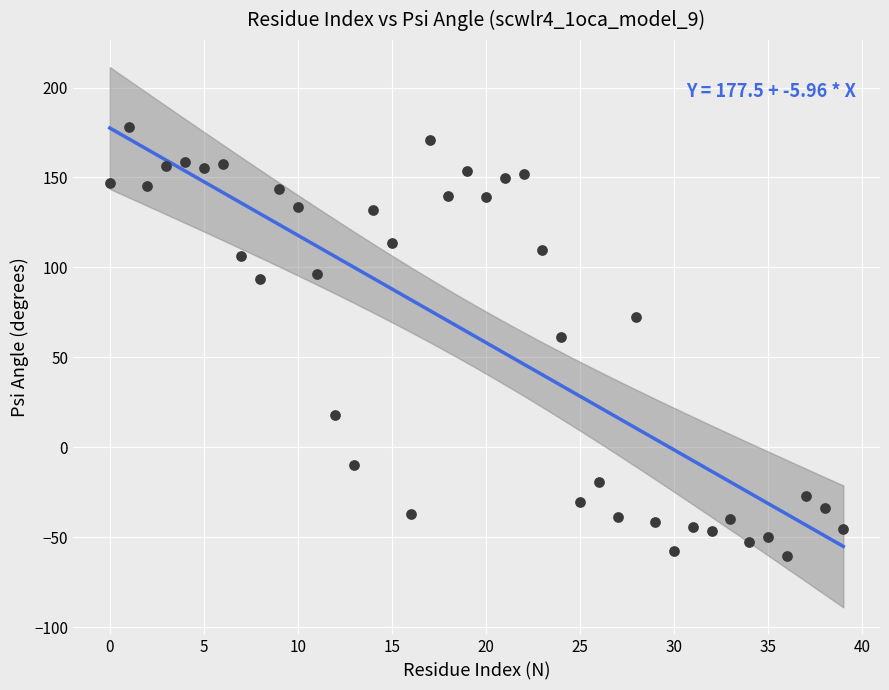

What Y value in the scatter plot is closest to 58?

61.4